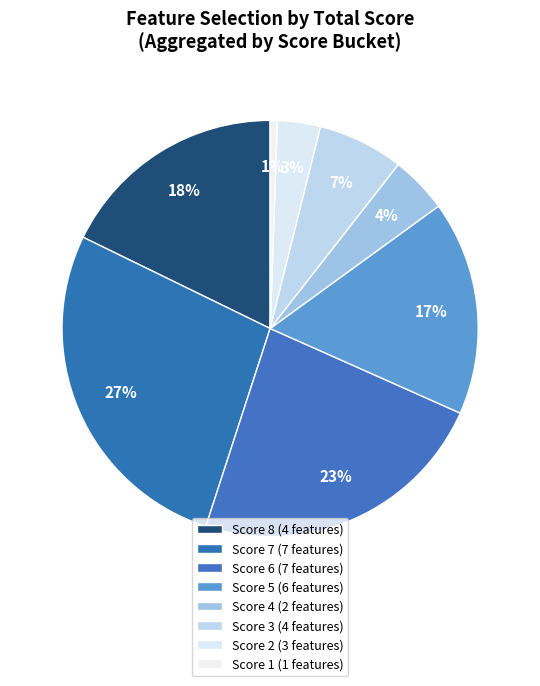

How many segments does this pie chart have?

8